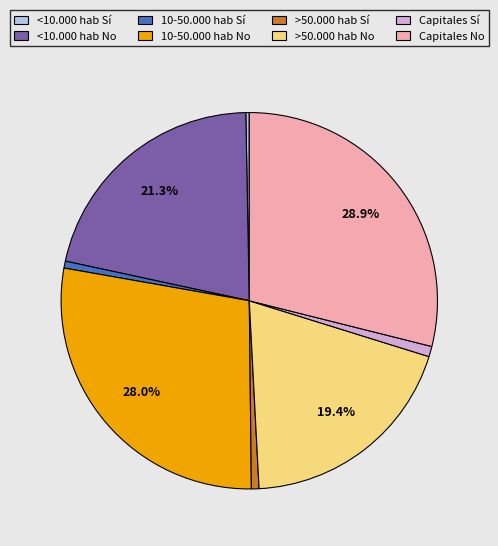

Between Capitales Sí and <10.000 hab Sí, which is larger?

Capitales Sí